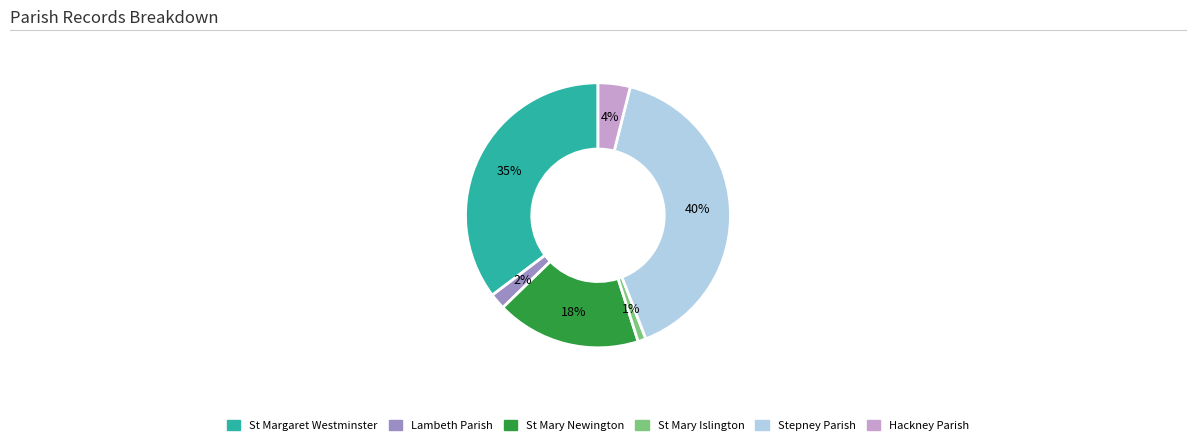

To the nearest percent, what is the difference between the largest and smallest slice percentages?

39%